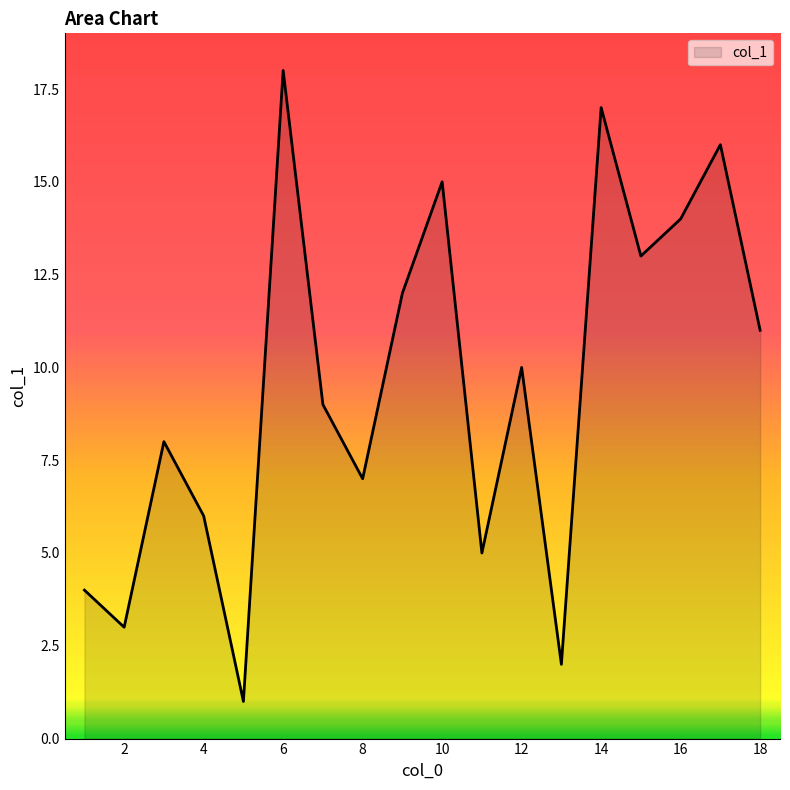

Does the chart have visible grid lines?

No